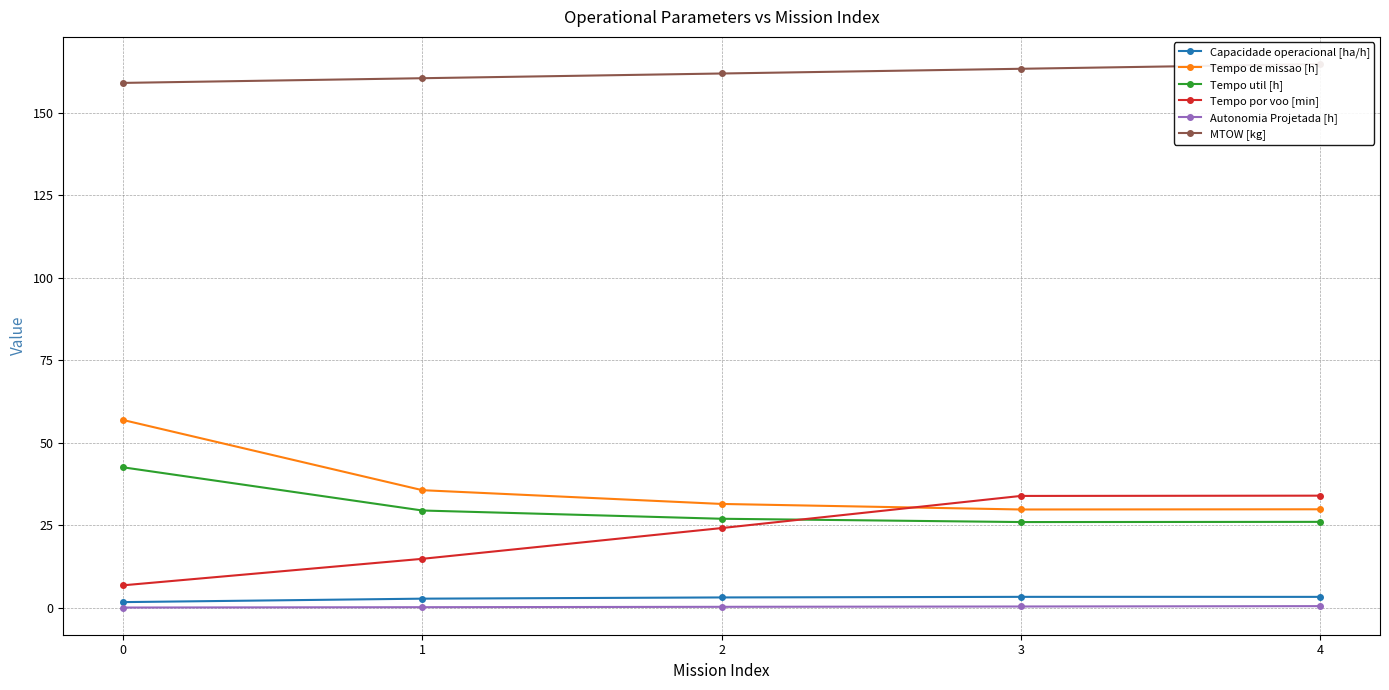

True or false: MTOW [kg] has a value of 163.4 at 3.

True